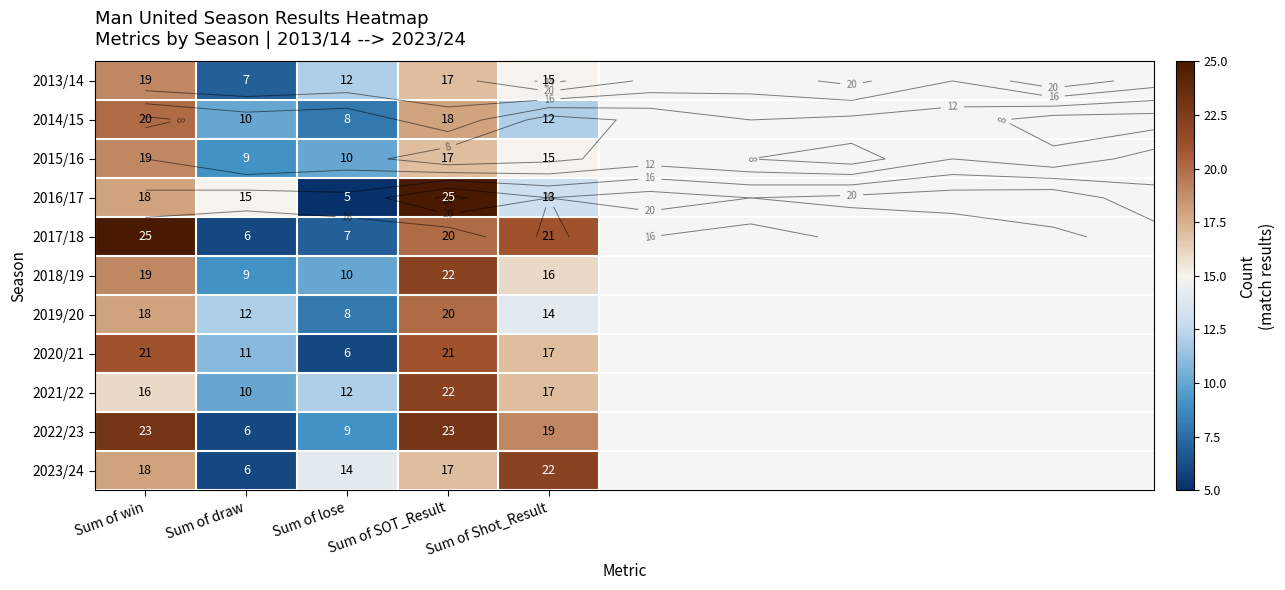

What is the approximate value of 2016/17 at Sum of SOT_Result?

25